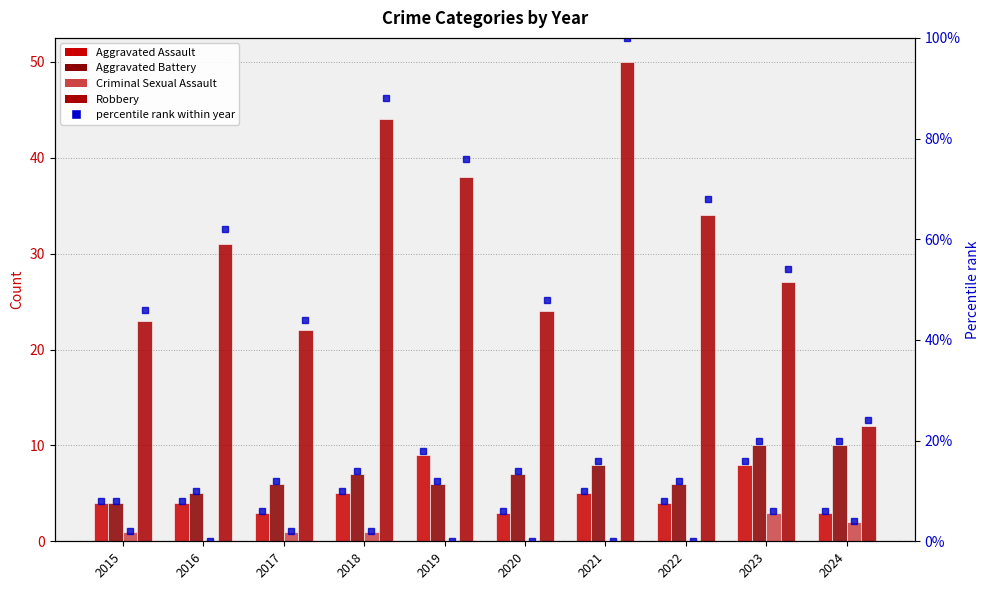

How many data points in Aggravated Battery are less than 7?

5